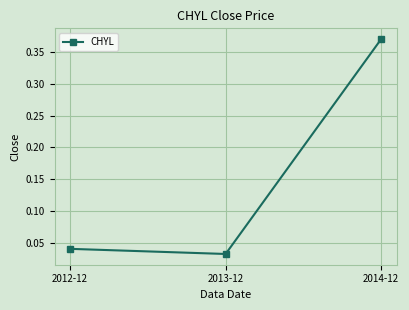

What is the difference between the maximum and minimum values?

0.3